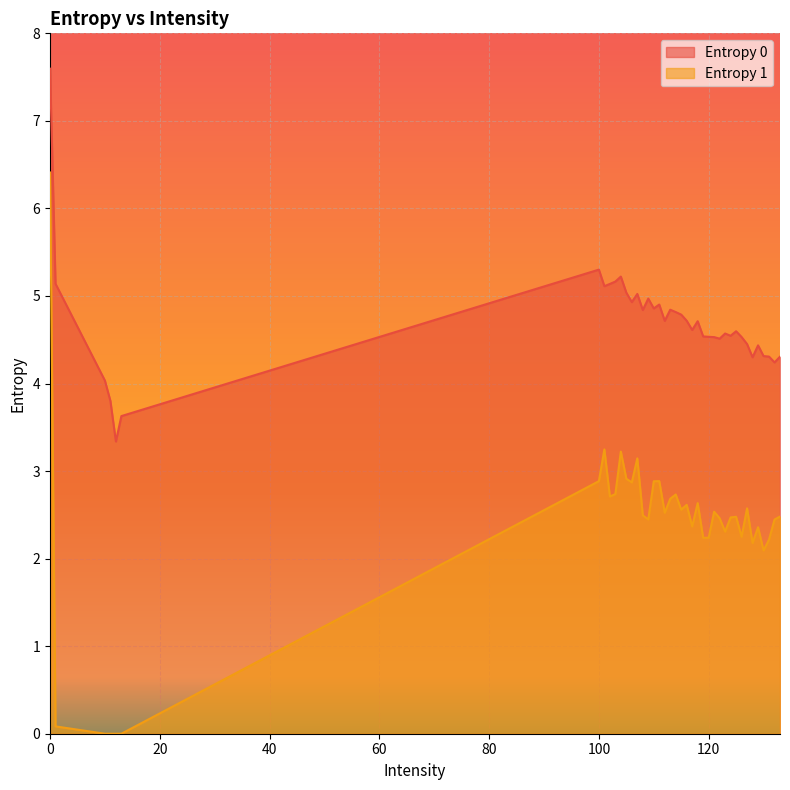

How many interior local valleys does the Entropy 0 series have?

11